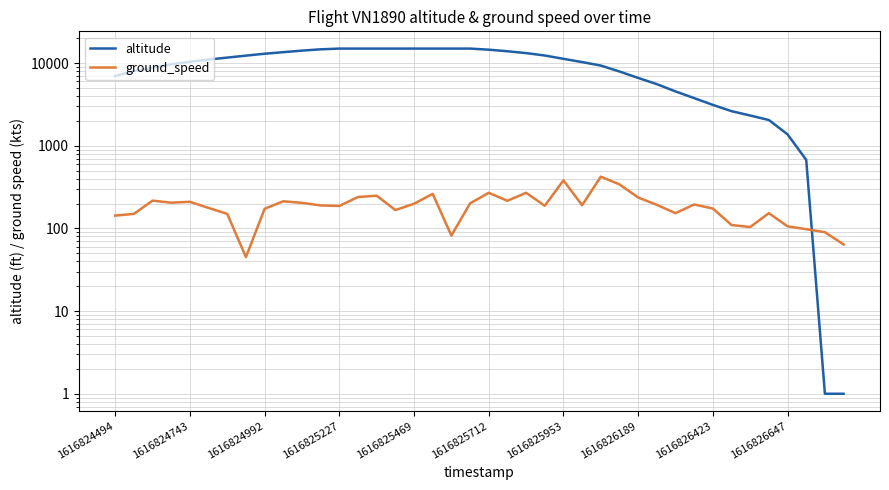

Count the number of categories in the chart.

40